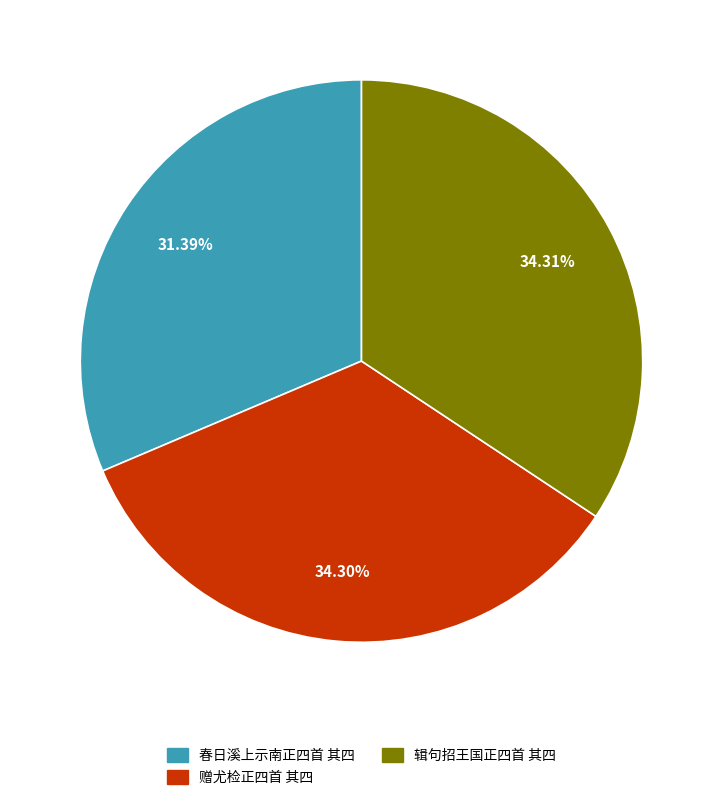

Is 辑句招王国正四首 其四 the majority of the pie?

No